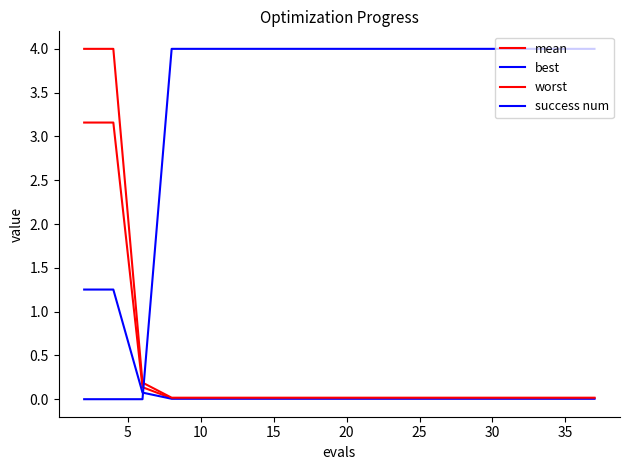

How many lines are shown in the chart?

4